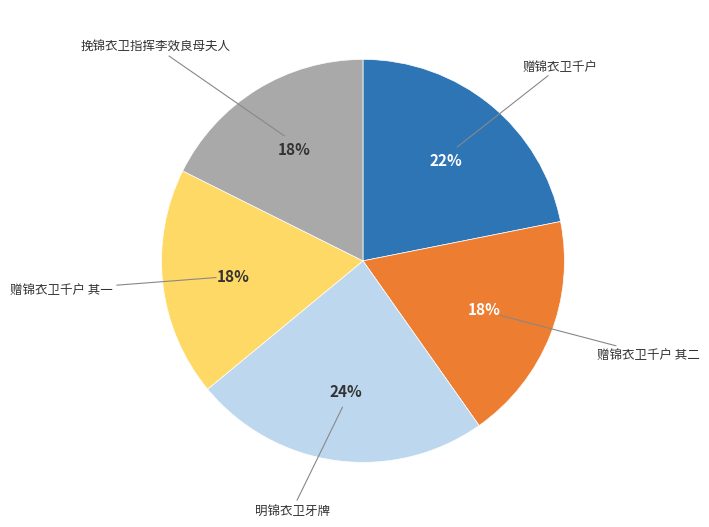

The 明锦衣卫牙牌 slice represents 12% of the pie. True or false?

False